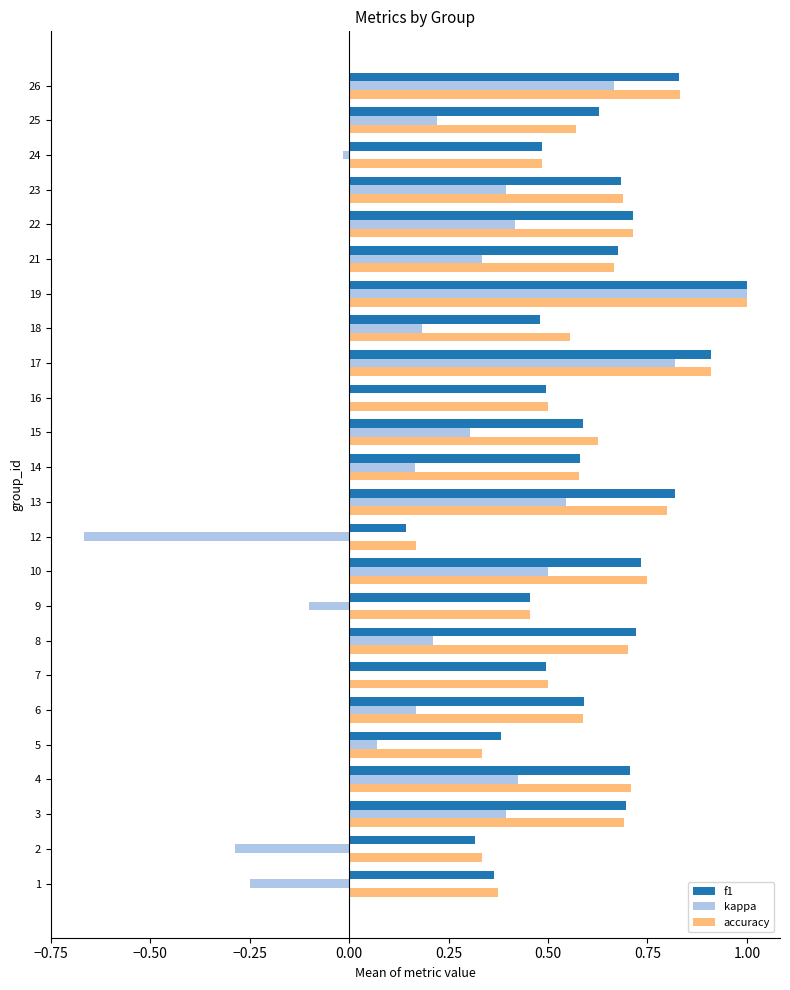

The value of accuracy at 22 is 0.3. True or false?

False